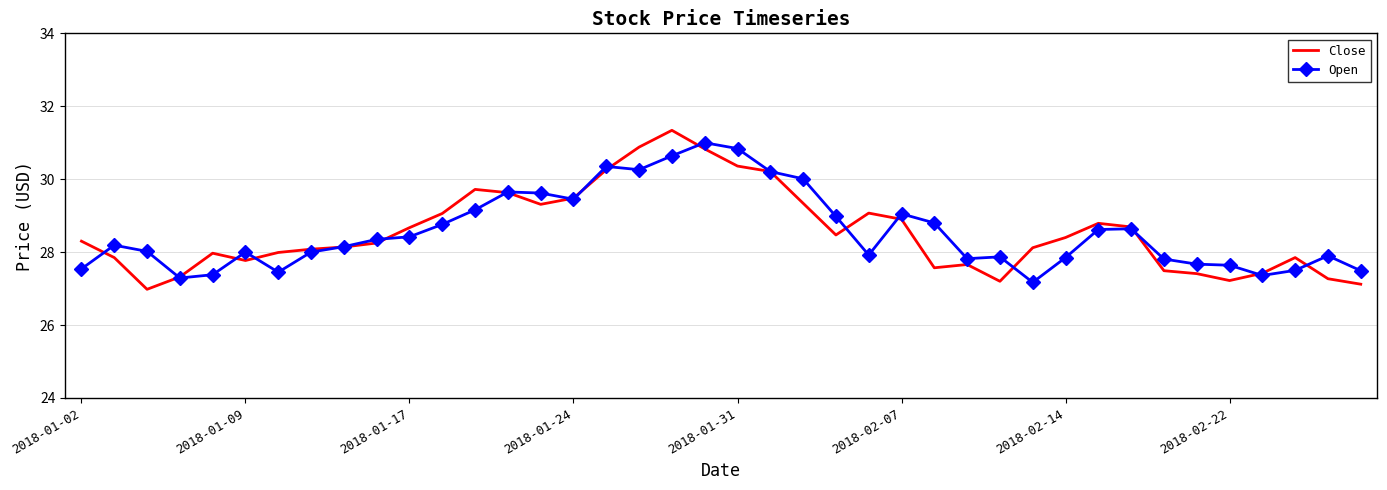

What is the maximum value shown in the chart?

31.3